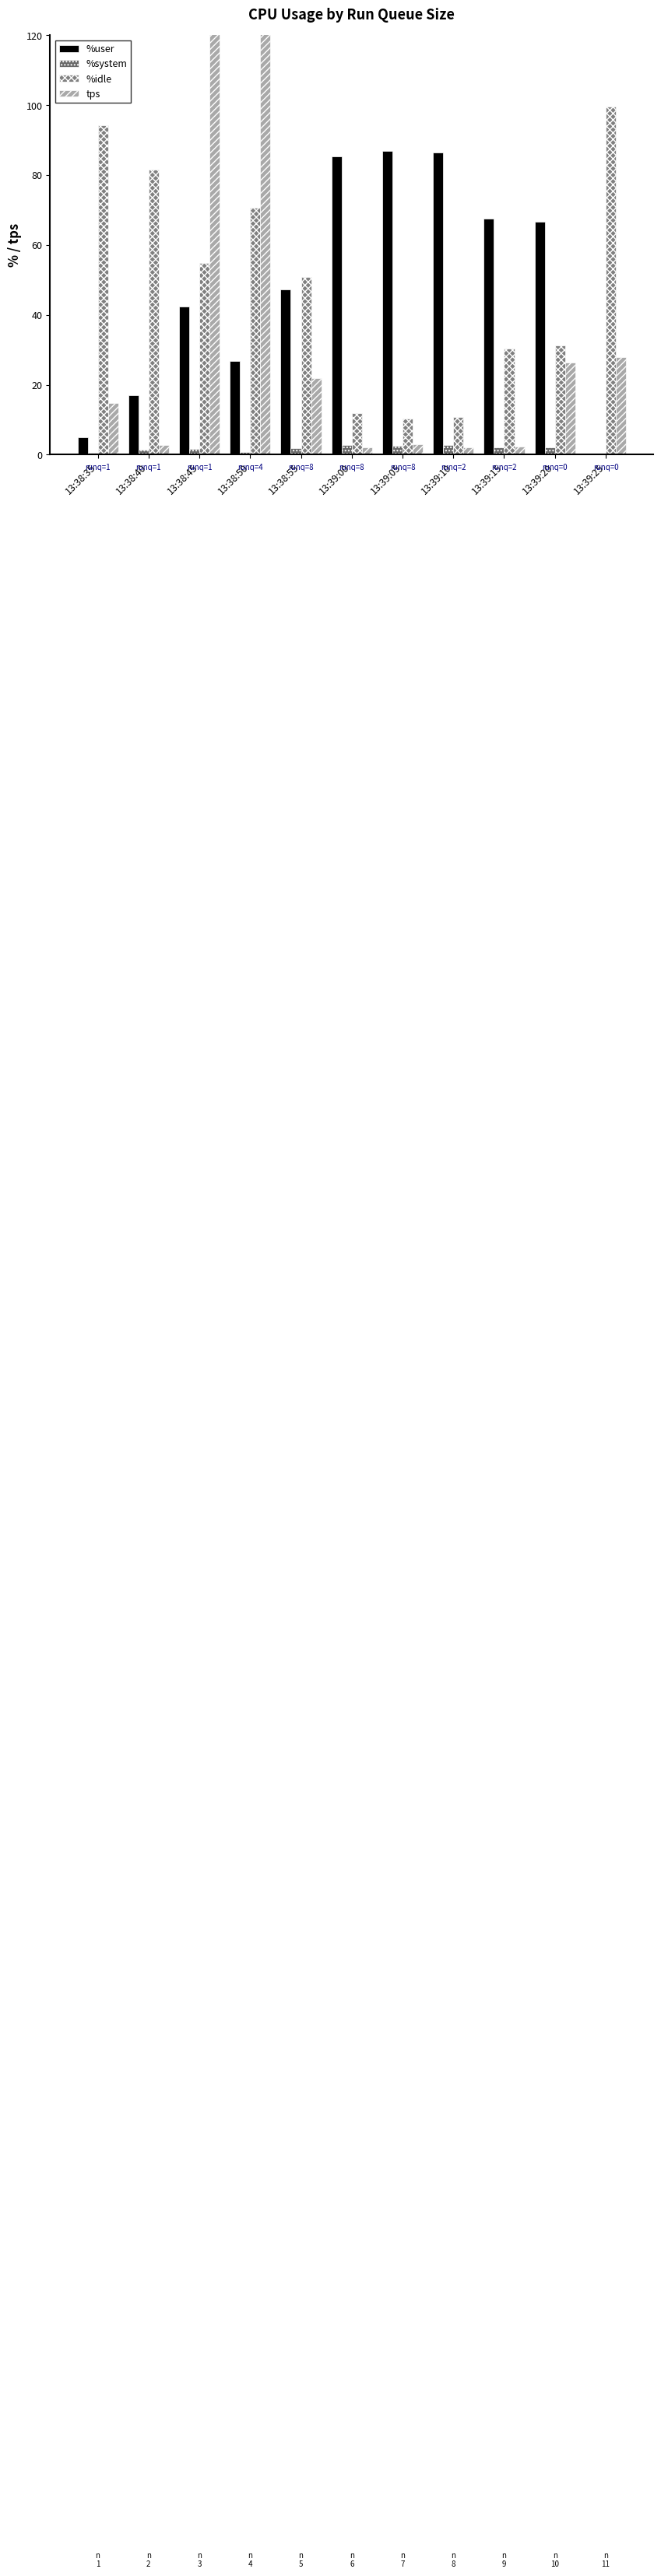

What is the total value across all series at 13:39:15?

102.3